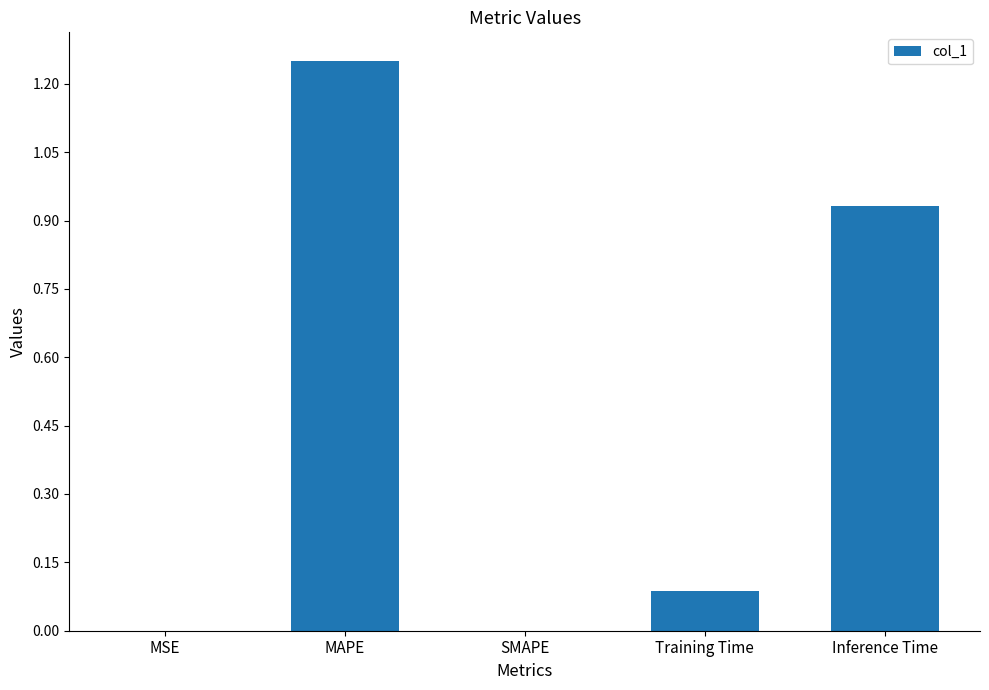

The value at MSE is 0.0. True or false?

True